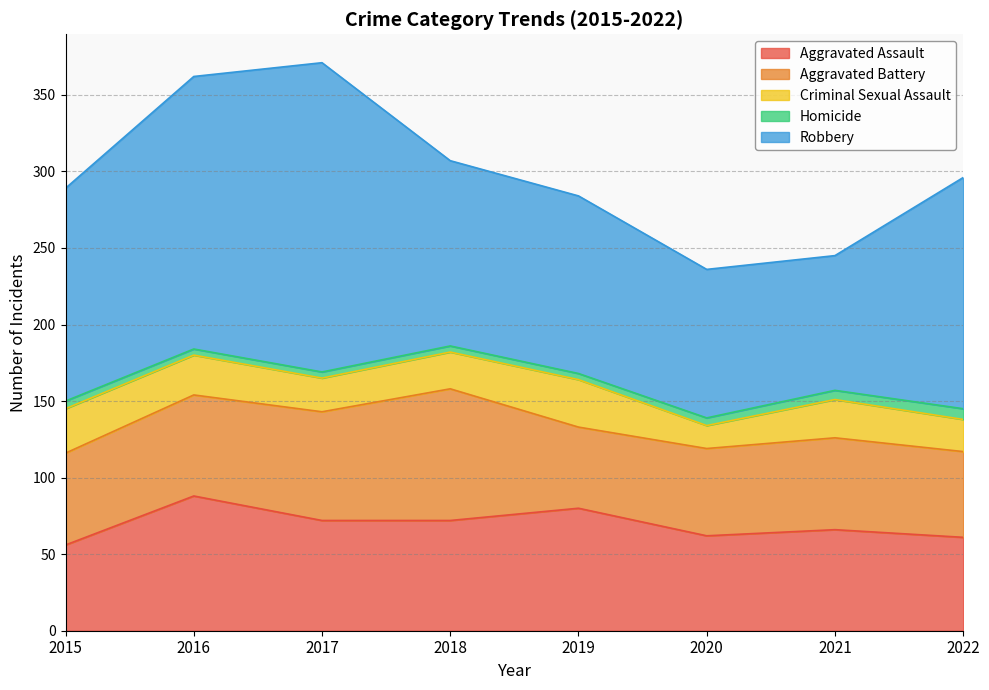

At which label is Aggravated Assault closest to 72?

2017